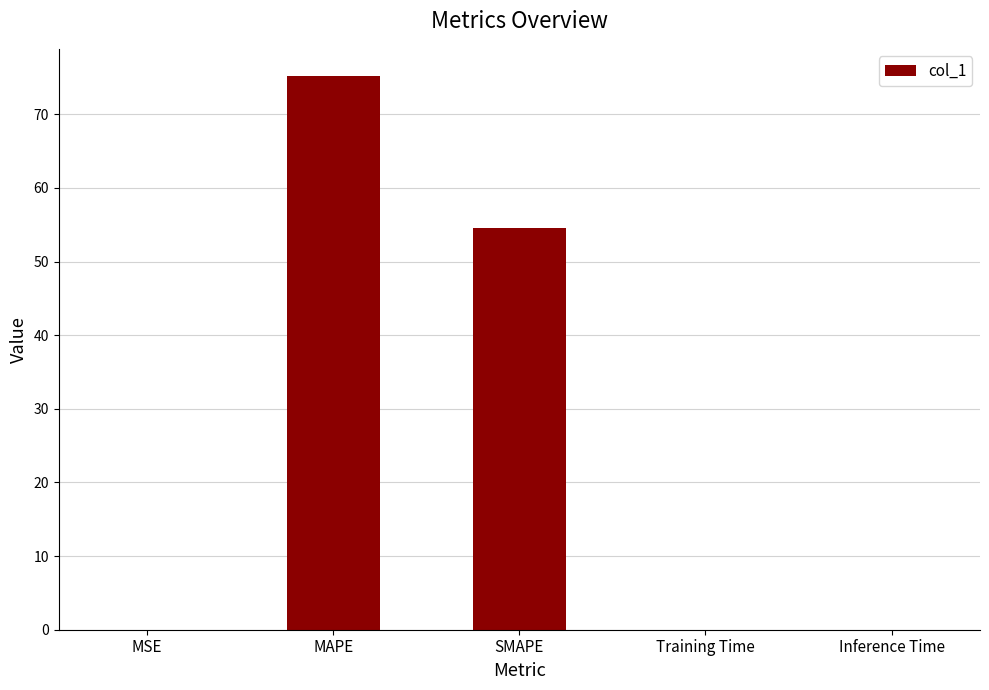

How many distinct data groups are displayed?

1